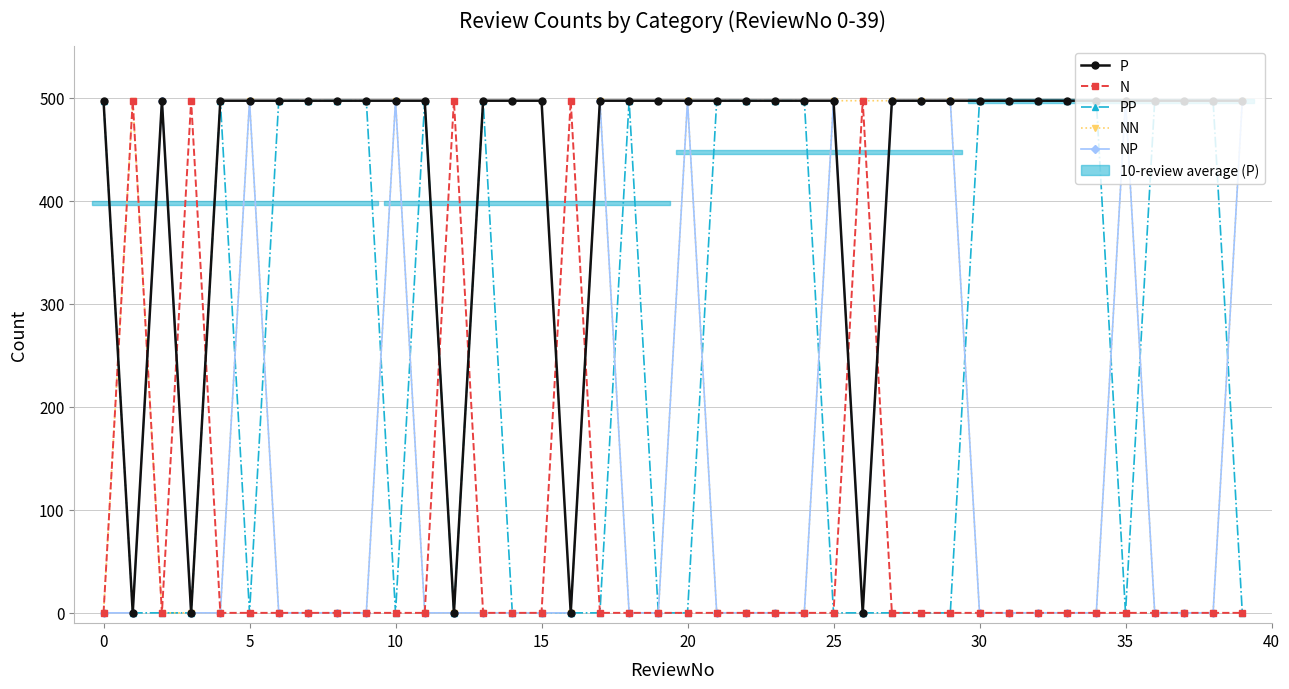

Does the chart have visible grid lines?

Yes